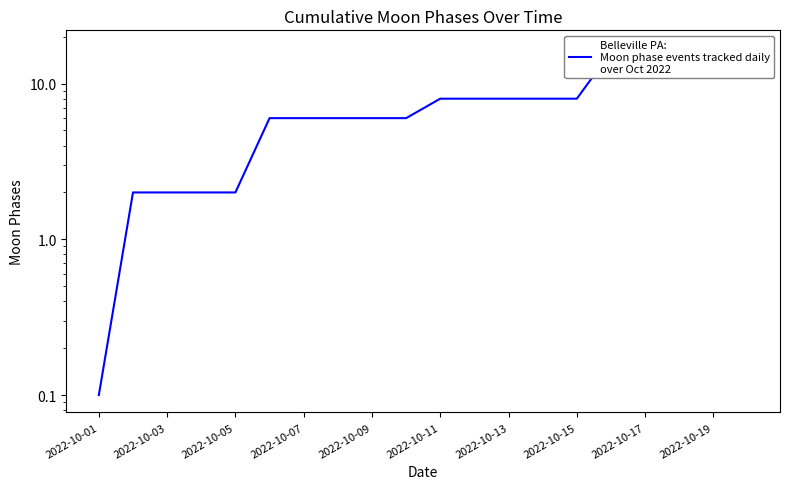

What is the difference between the maximum and minimum values?

16.9